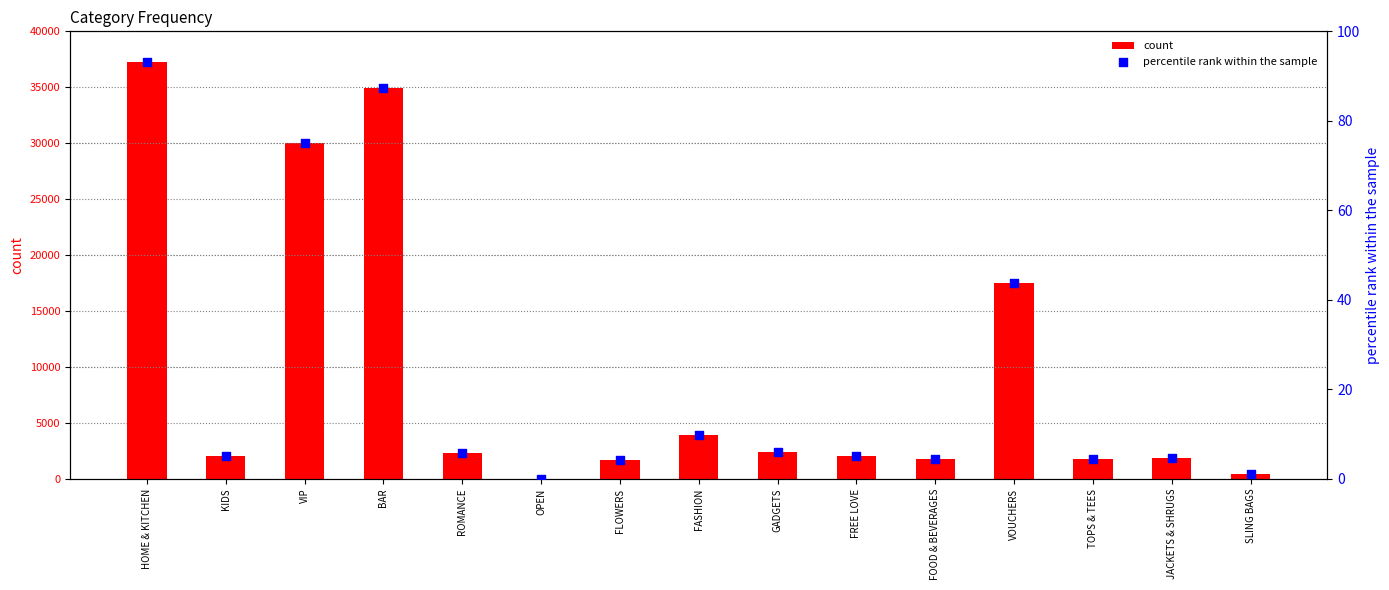

At which category is the sum across all series the highest?

HOME & KITCHEN